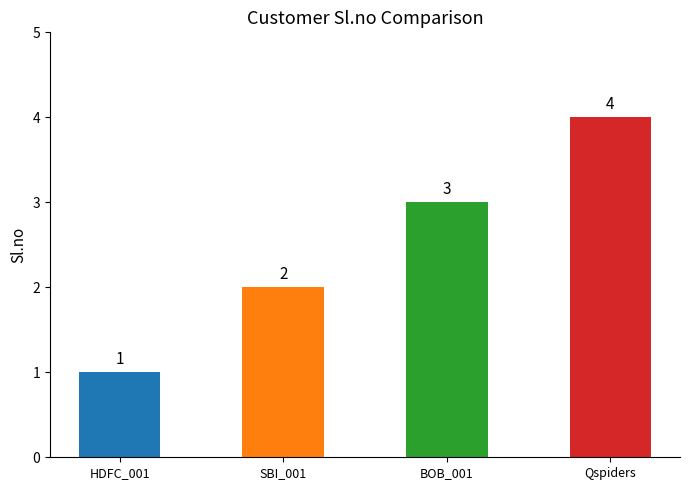

True or false: the data shows 4 at BOB_001.

False